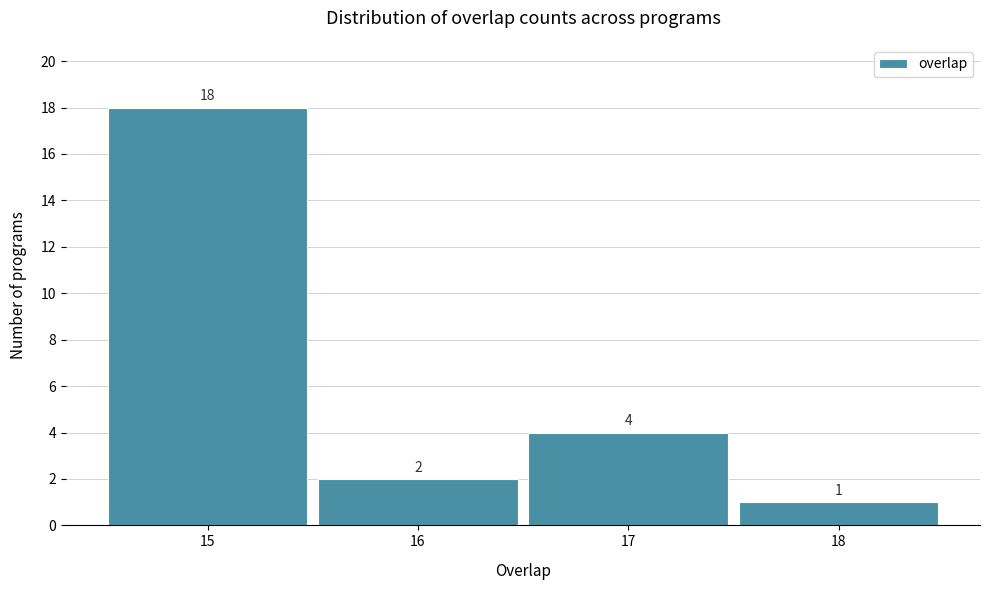

Reading left to right, list every bar in this chart as the range it spans on the x-axis followed by its height.

14.5 to 15.5: 18
15.5 to 16.5: 2
16.5 to 17.5: 4
17.5 to 18.5: 1